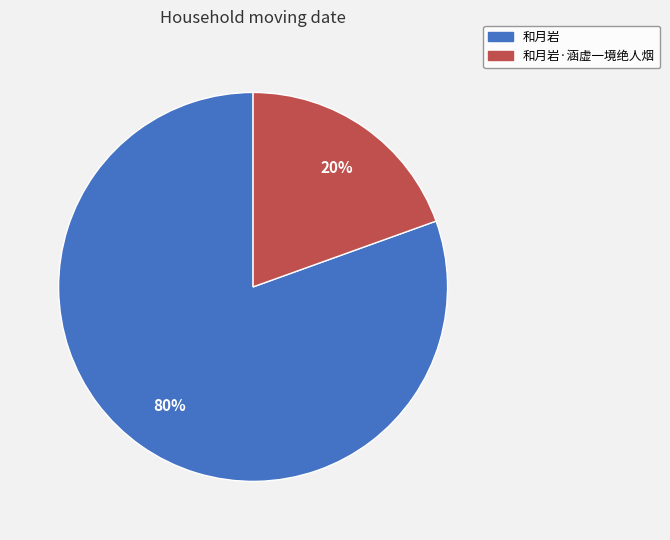

To the nearest percent, what is the average slice percentage?

50%